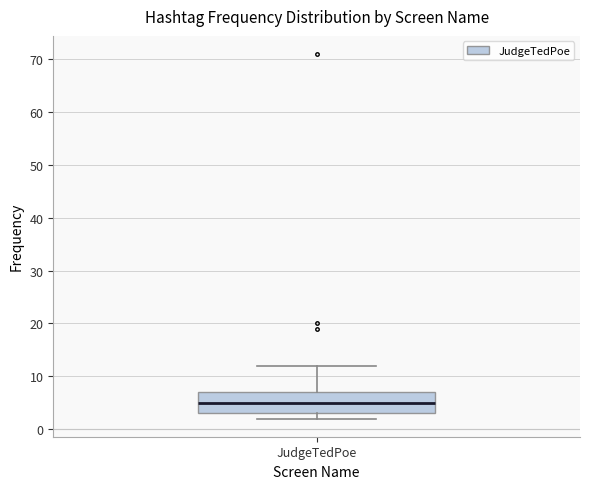

Where is the lower edge of the box for JudgeTedPoe on the y-axis? The values are not printed on the chart, so give them approximately, as read against the axis.

3